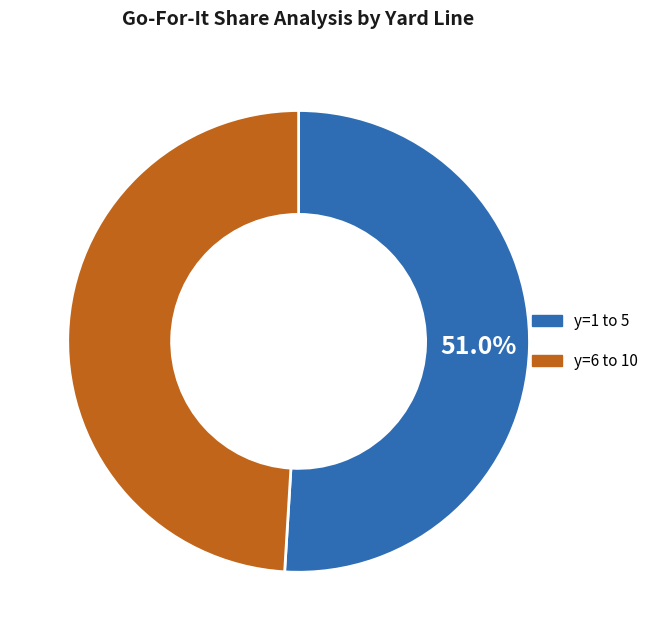

Is there a majority slice in this chart?

Yes